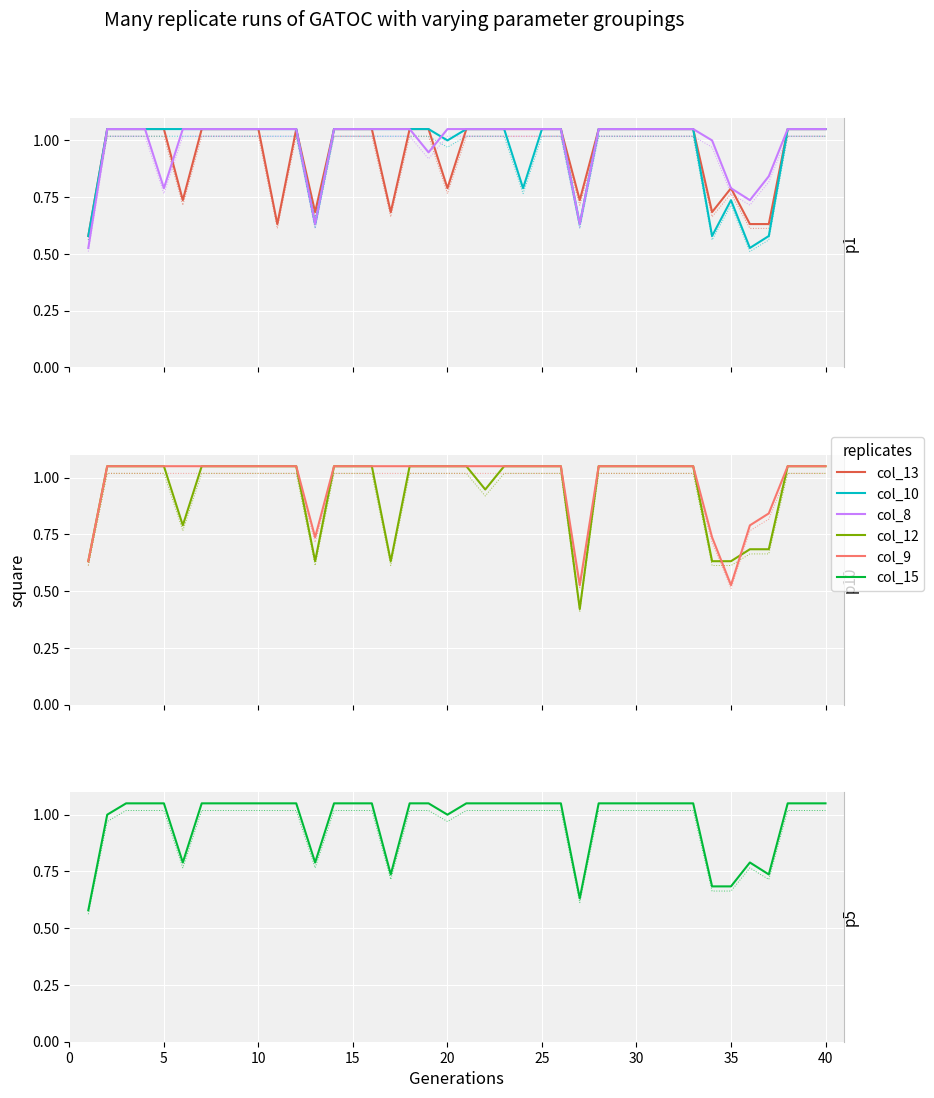

How many lines are shown in the chart?

6